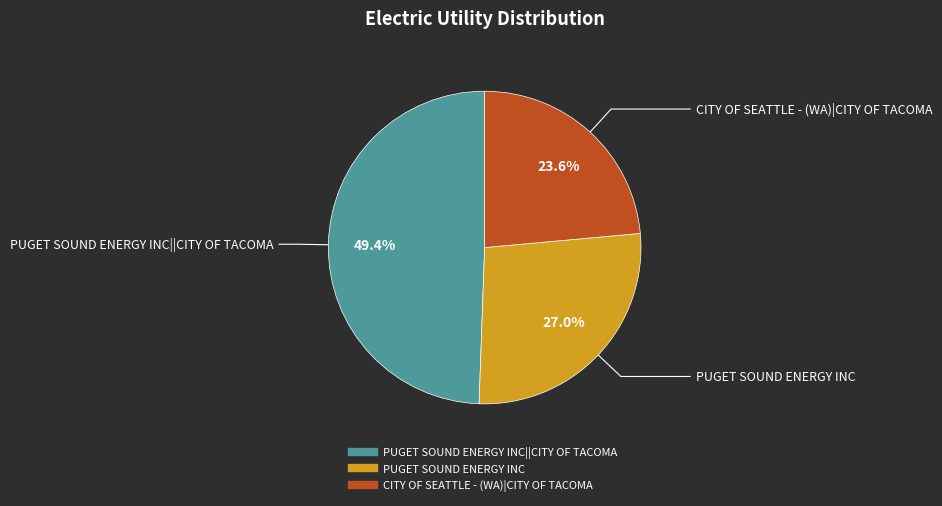

To the nearest percent, what is the difference between the largest and smallest slice percentages?

26%